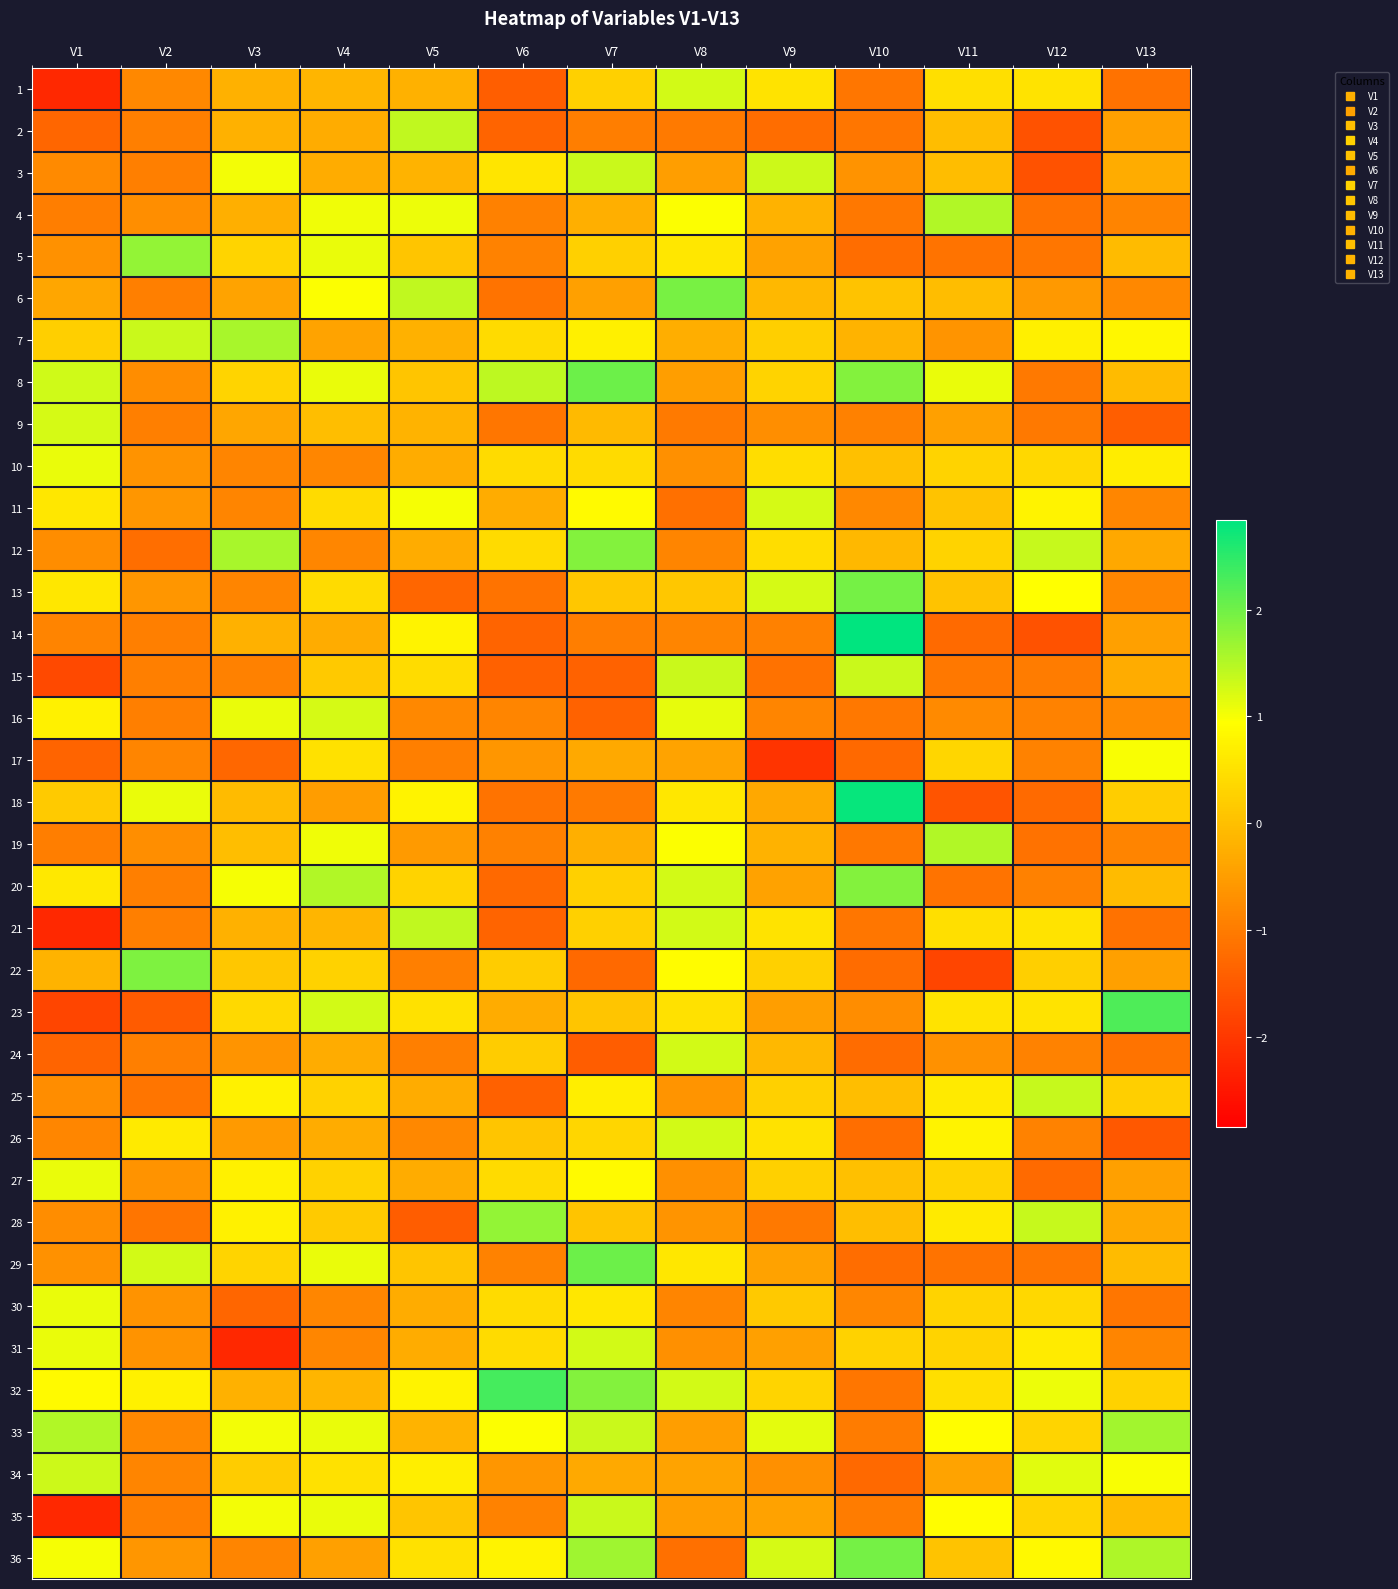

Rank the series by their maximum value, from lowest to highest.

17, 10, 27, 30, 16, 11, 9, 1, 24, 26, 31, 34, 3, 35, 15, 25, 2, 21, 4, 19, 7, 33, 28, 5, 20, 12, 22, 6, 13, 36, 8, 29, 23, 32, 18, 14